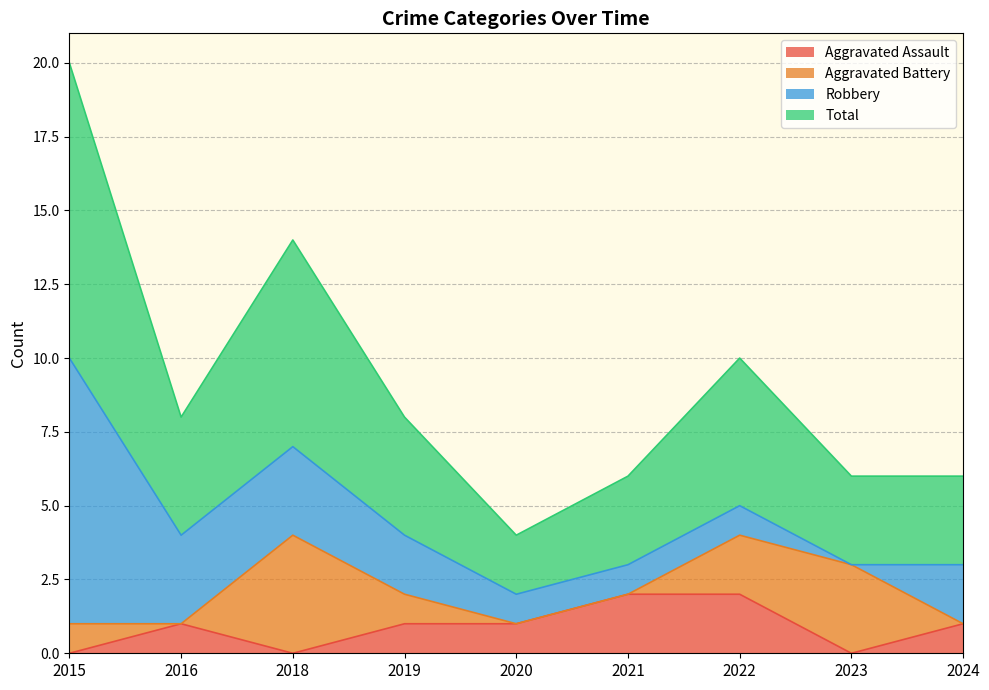

The Aggravated Assault series shows 2 at 2022. True or false?

True